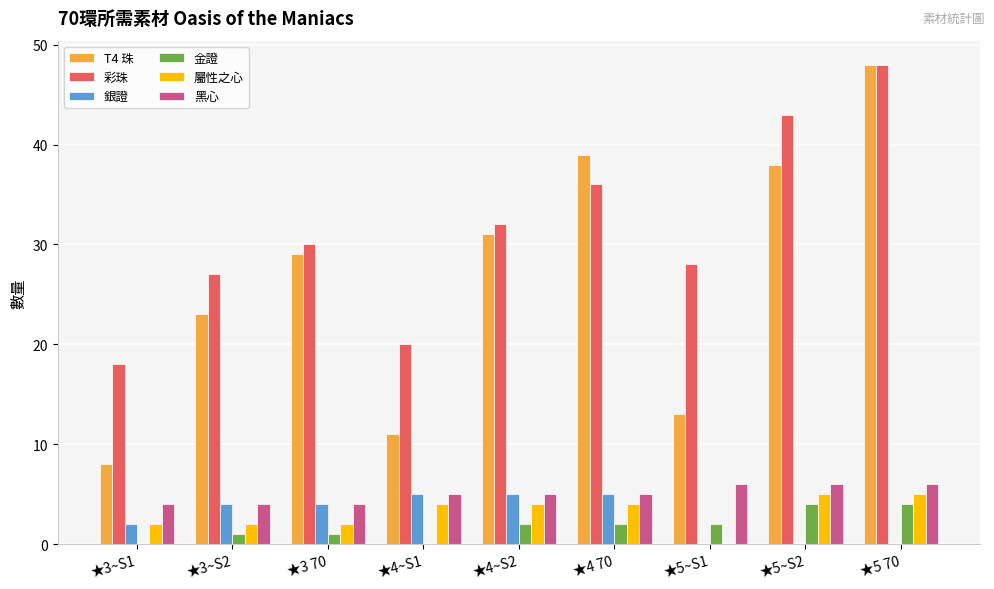

Count the 屬性之心 values in the range 2 to 4.

6